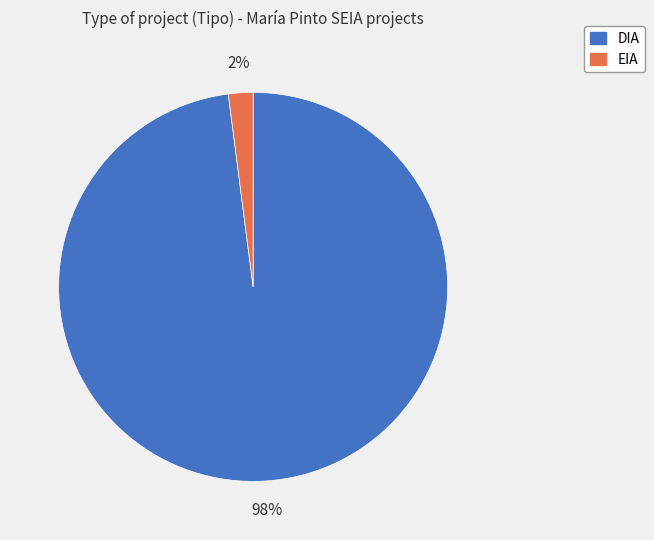

Is it true that DIA is 98% of the pie?

True